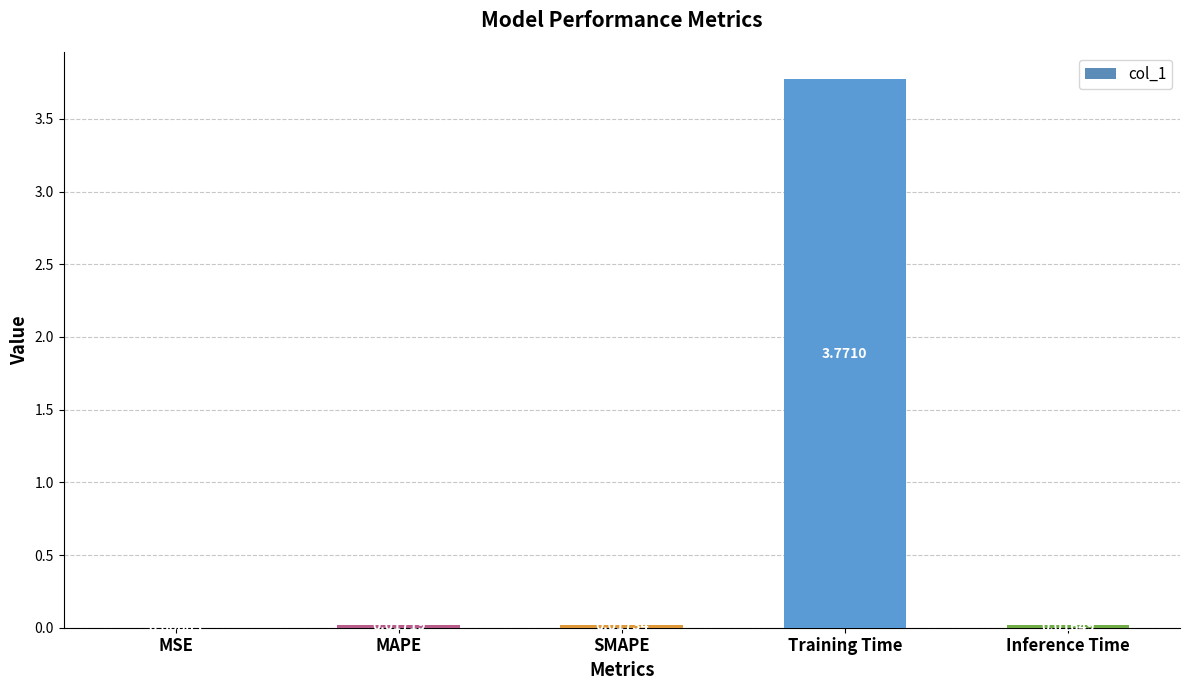

Where is the data nearest to the value 1?

SMAPE